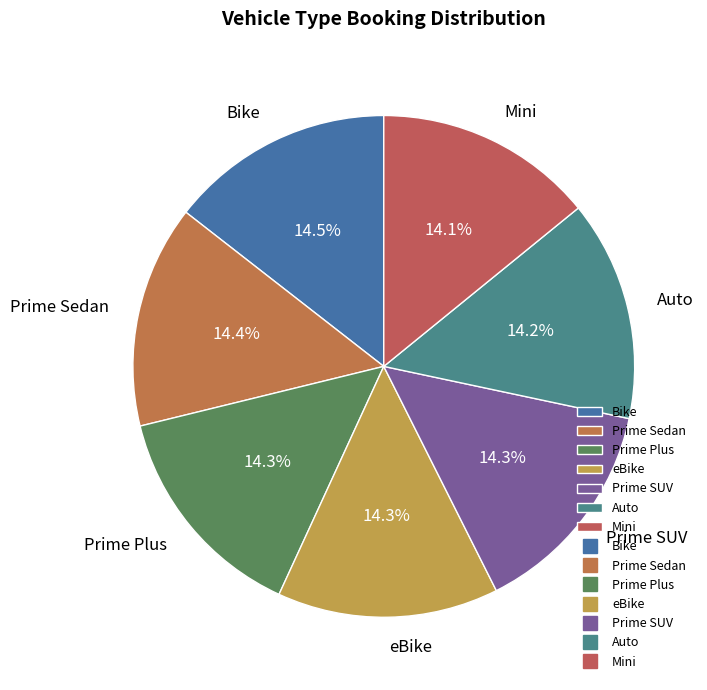

To the nearest percent, what percentage of the pie is Mini?

14%